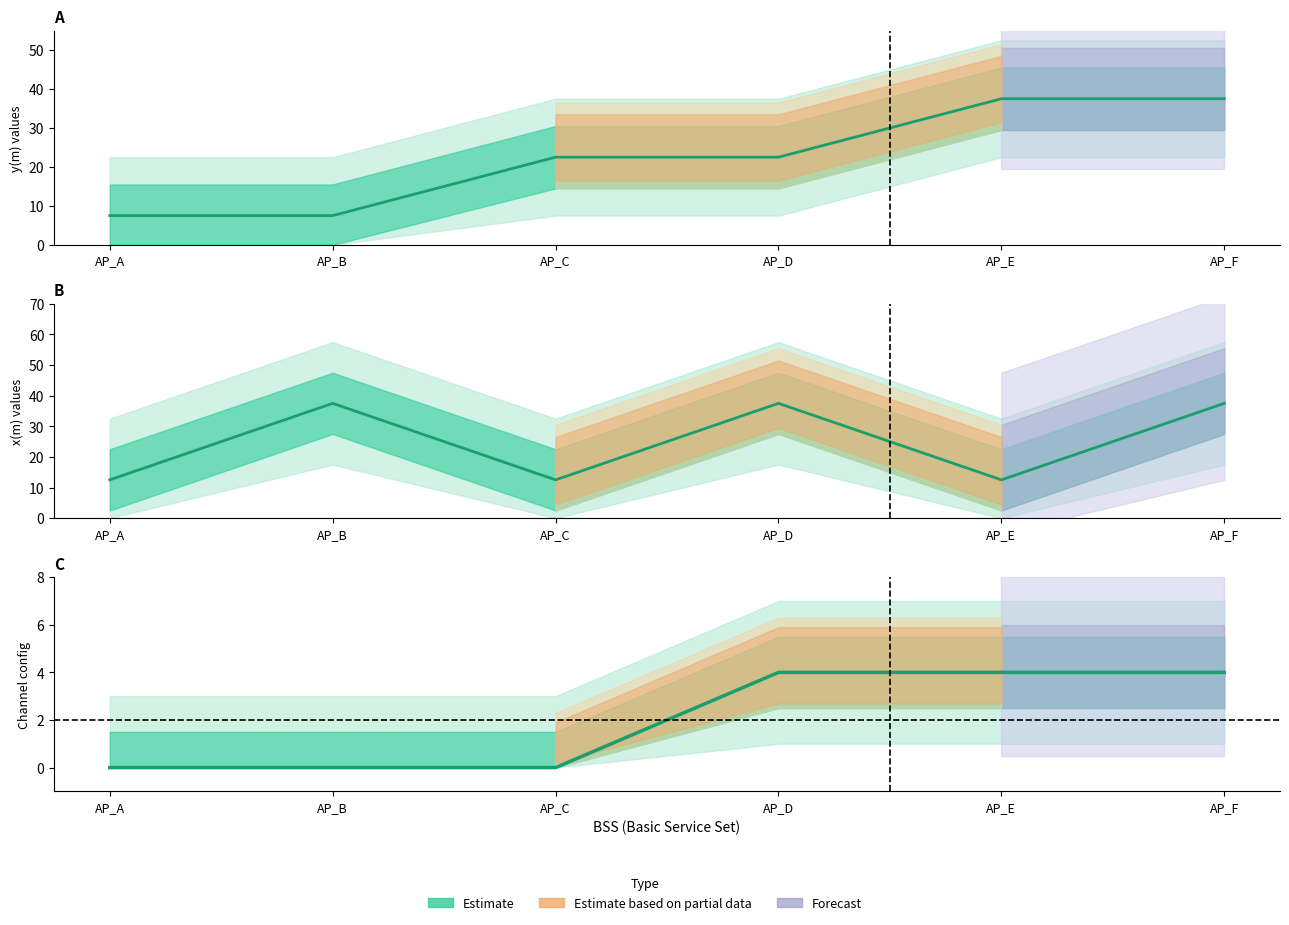

How many values in the y(m) APs series exceed 22?

4